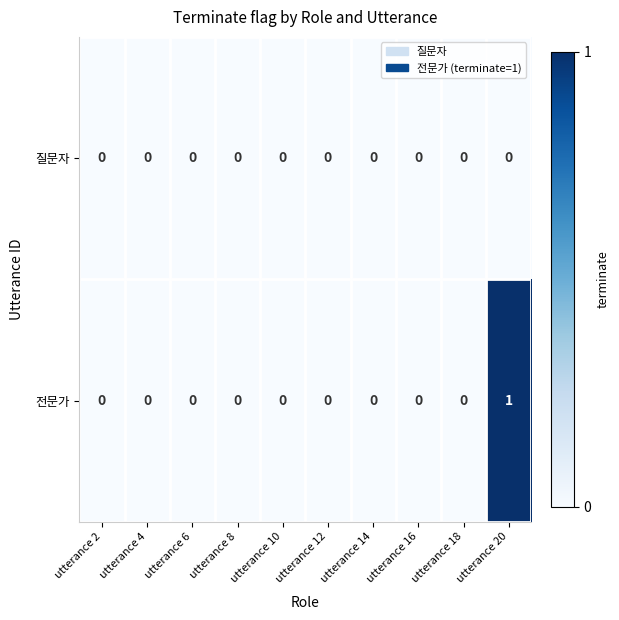

Which series has the widest spread of values?

전문가